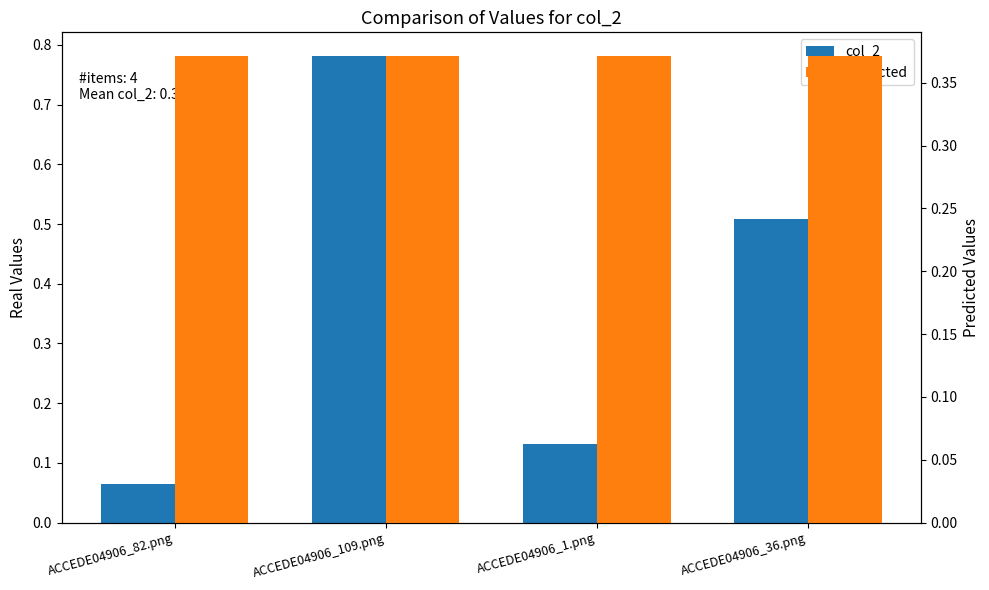

Reading right to left, list all the values displayed in this chart.

col_2: 0.5	0.1	0.8	0.1
Predicted: 0.4	0.4	0.4	0.4